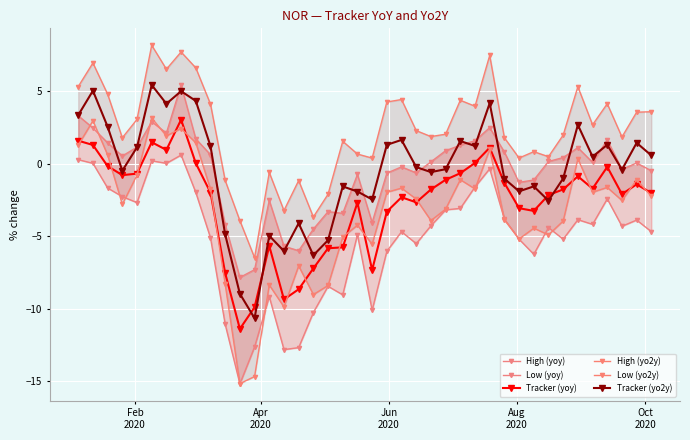

What is the value of the Tracker (yoy) point at the 25th from the left?

-1.8